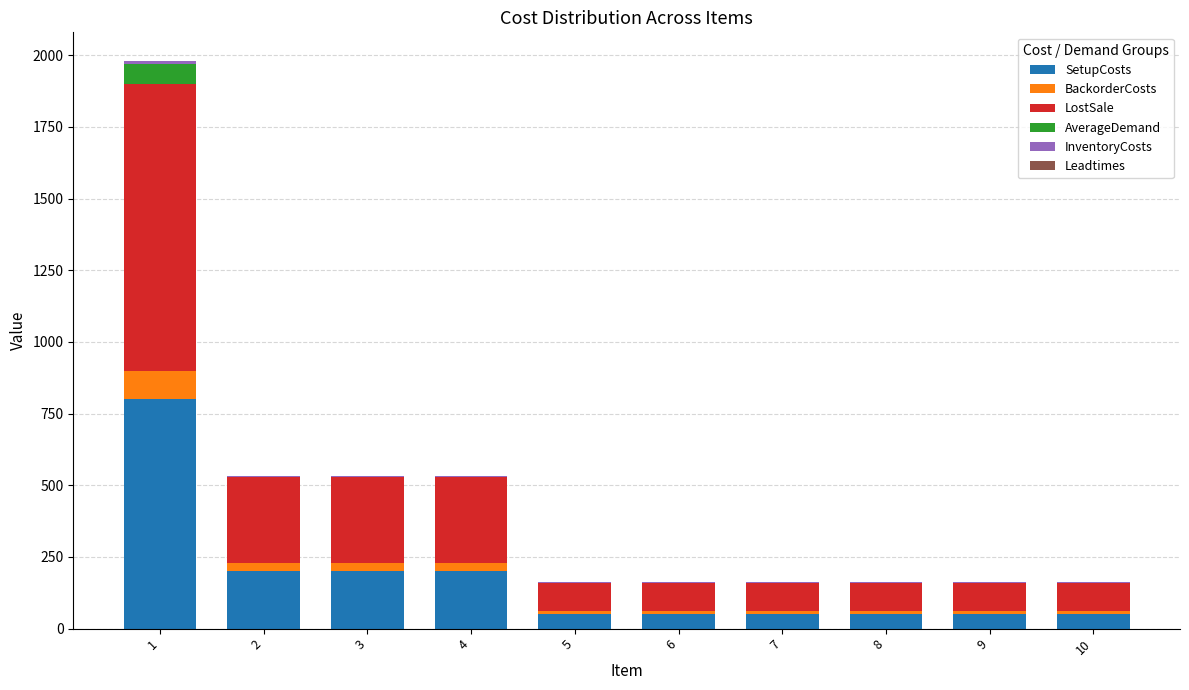

Count the number of data series in this chart.

6